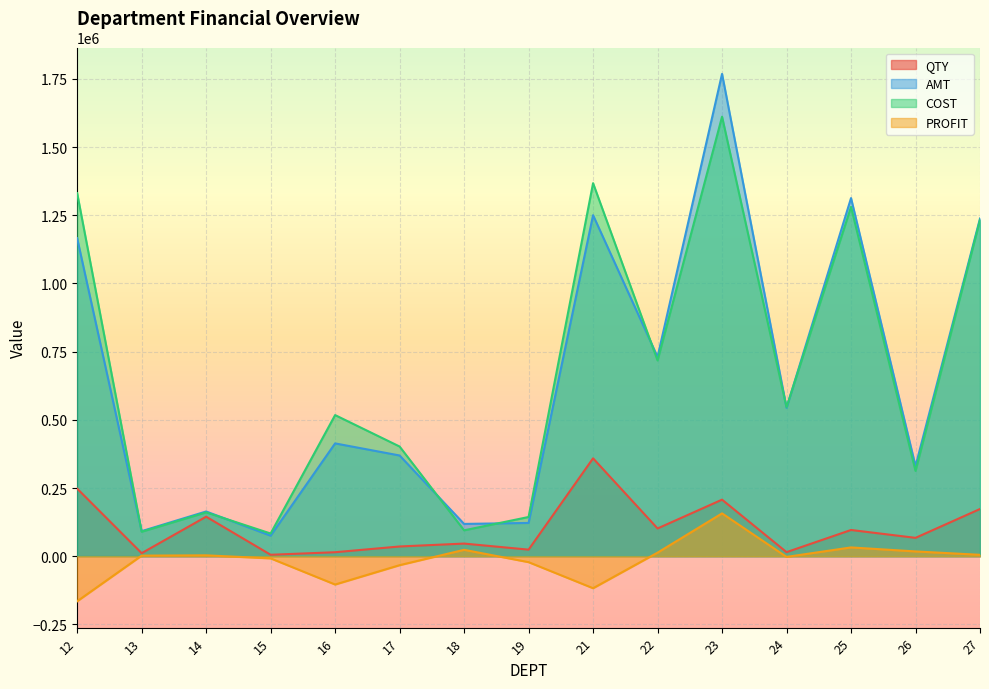

True or false: COST and QTY cross at least once.

False